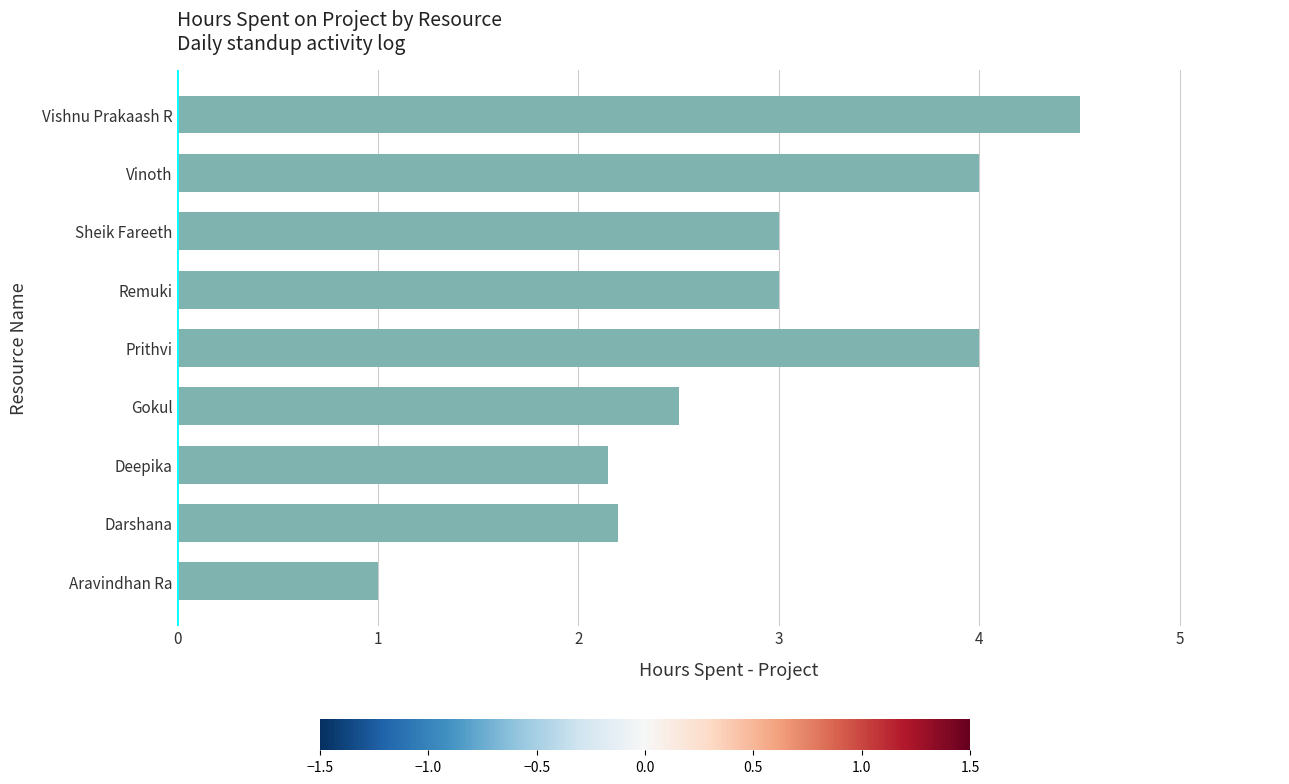

What value does the data have at Prithvi?

4.0